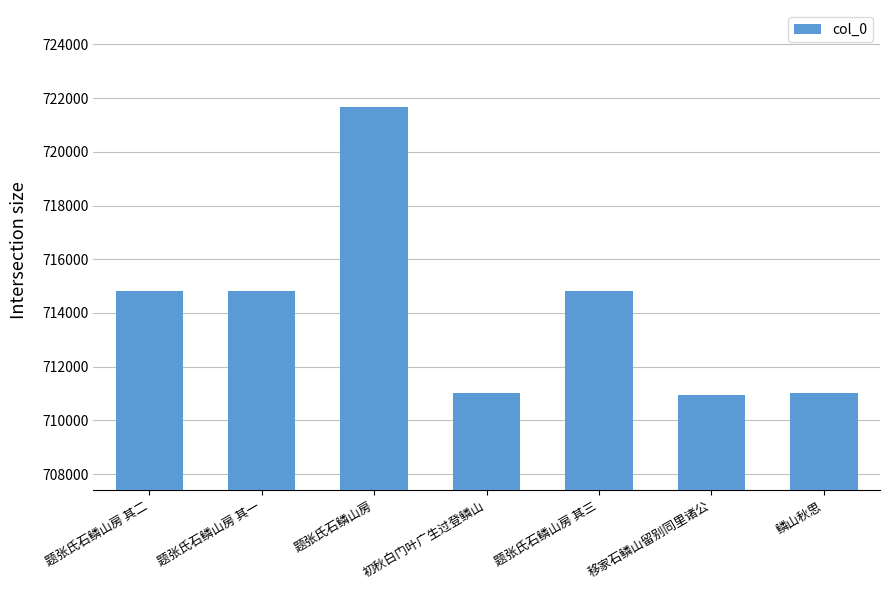

How many data points are less than 714821?

3